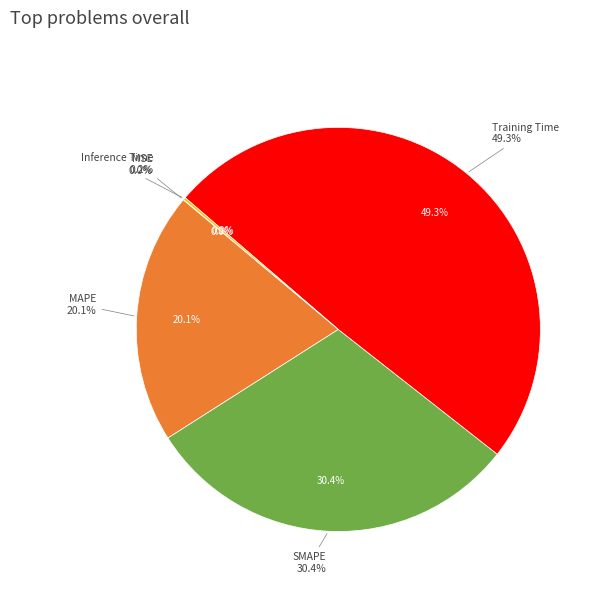

Is it true that MAPE is 20% of the pie?

True